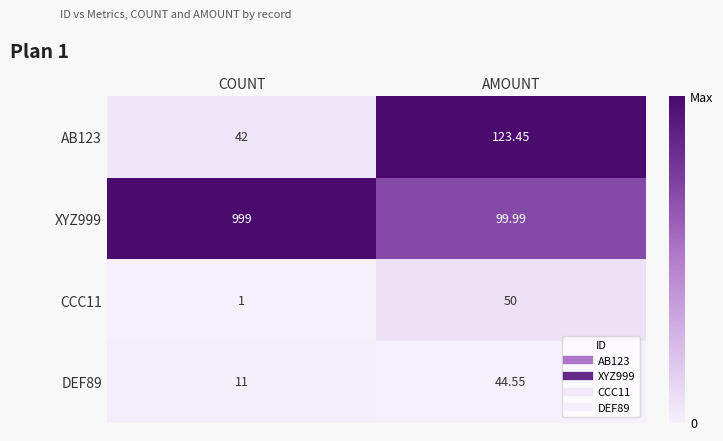

At which category is the sum across all series the highest?

COUNT